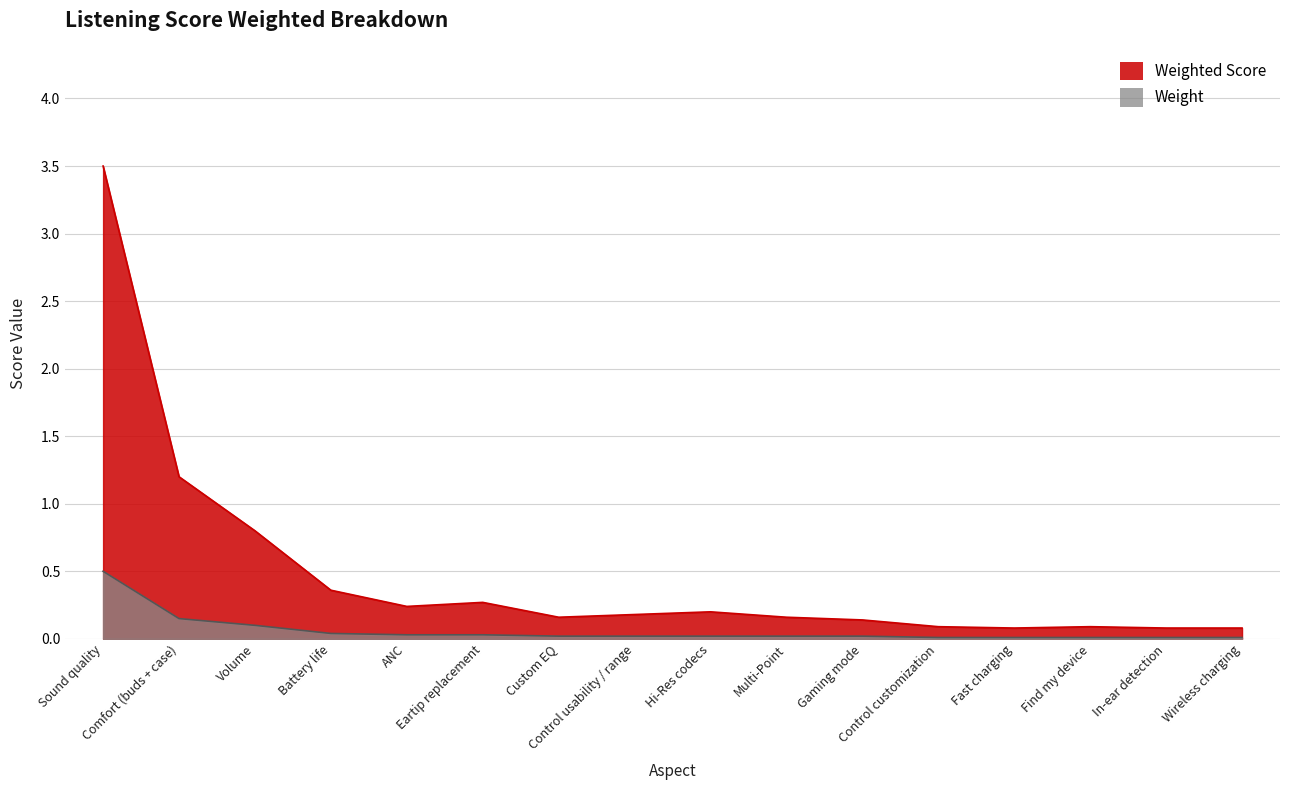

At which category does the chart reach its minimum across all series?

Control customization